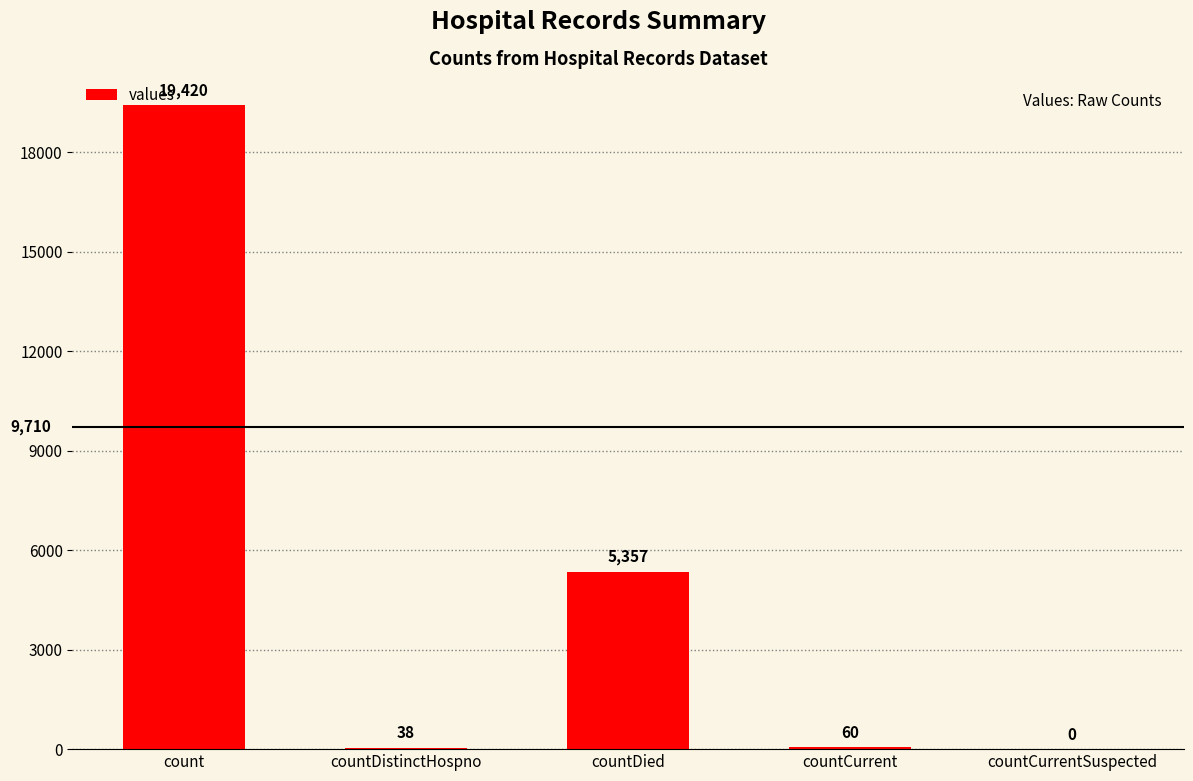

What is the average value?

4975